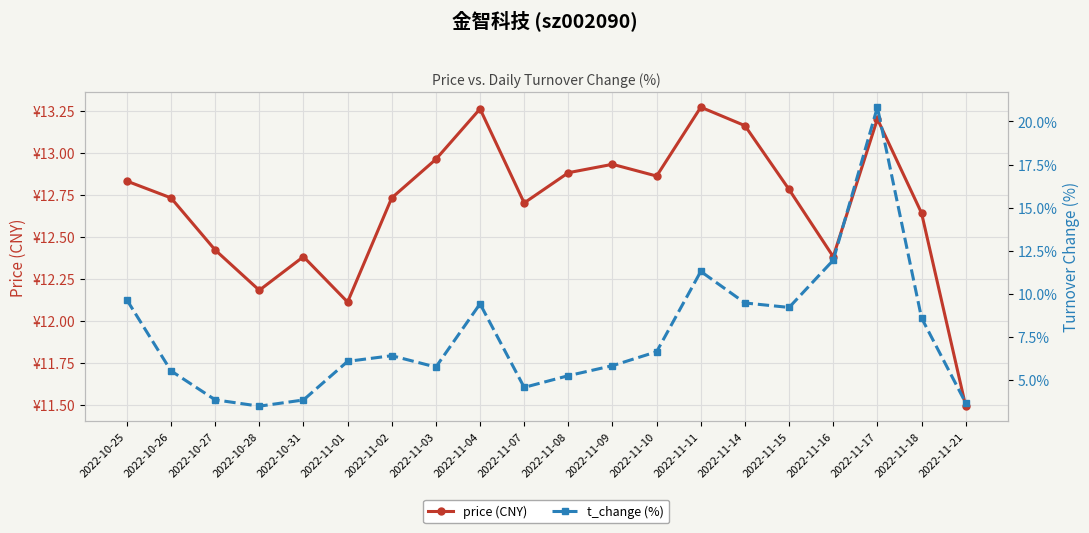

Is it true that t_change (%) equals 11.3 at 2022-11-11?

True